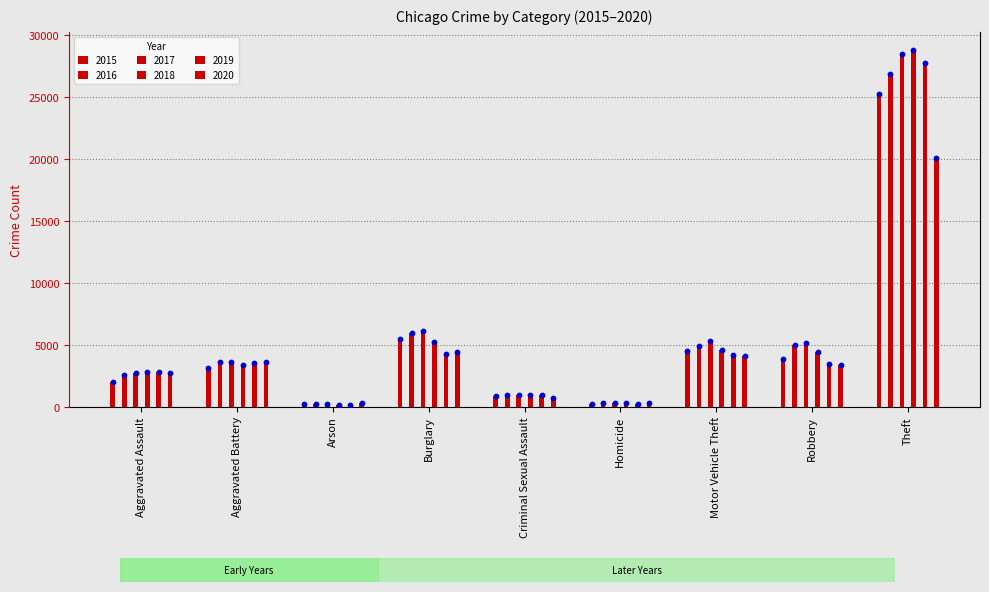

Which series contains the highest Y value?

2018